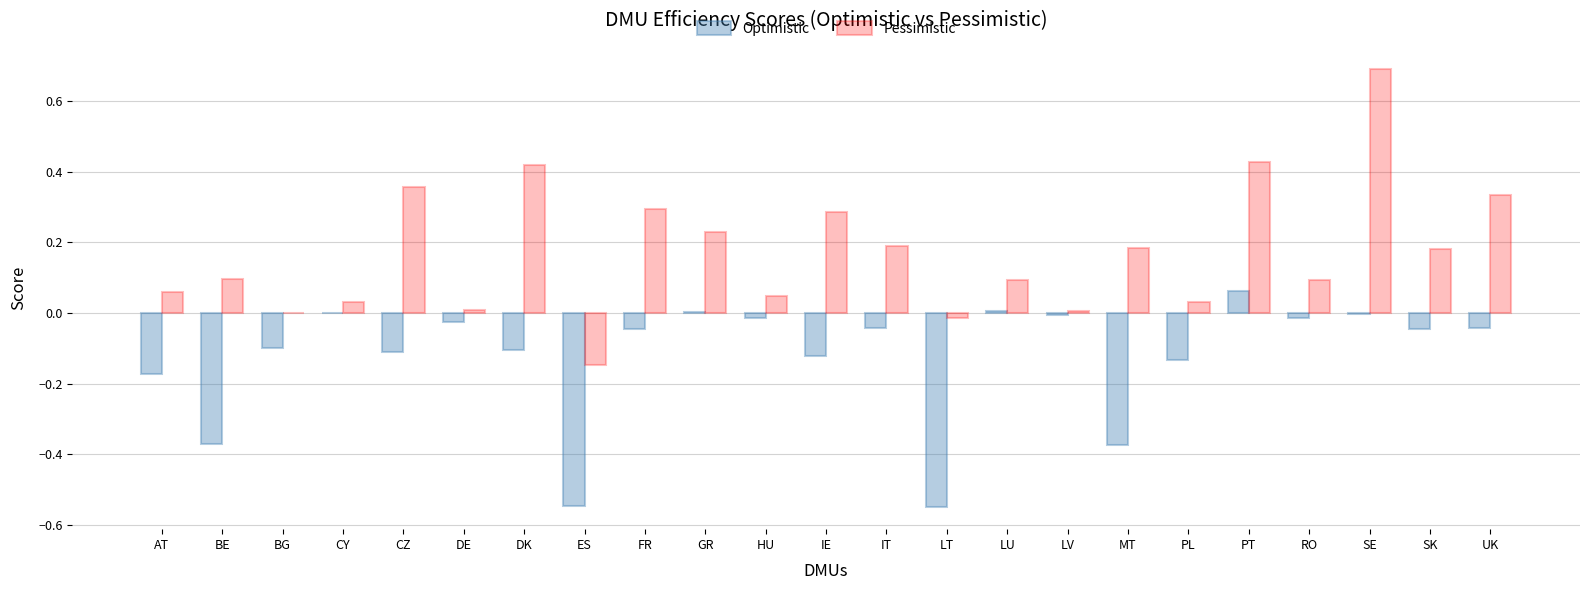

The Pessimistic series shows 0.0 at LV. True or false?

True